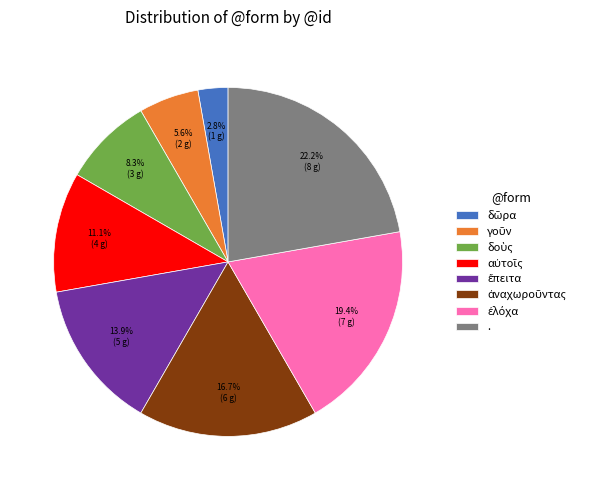

Which category has the biggest portion of the pie?

.